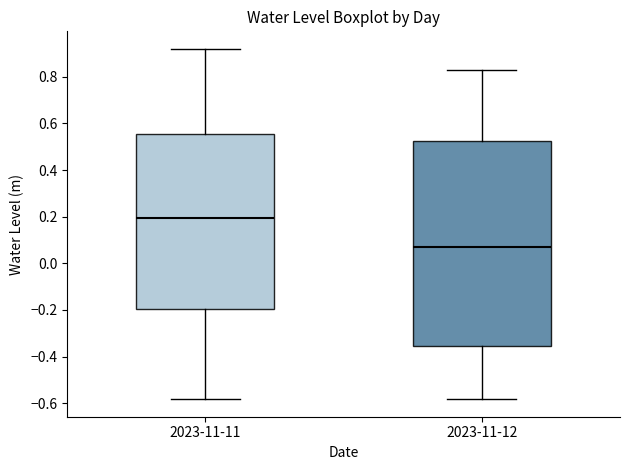

Which box's median line is the highest?

2023-11-11